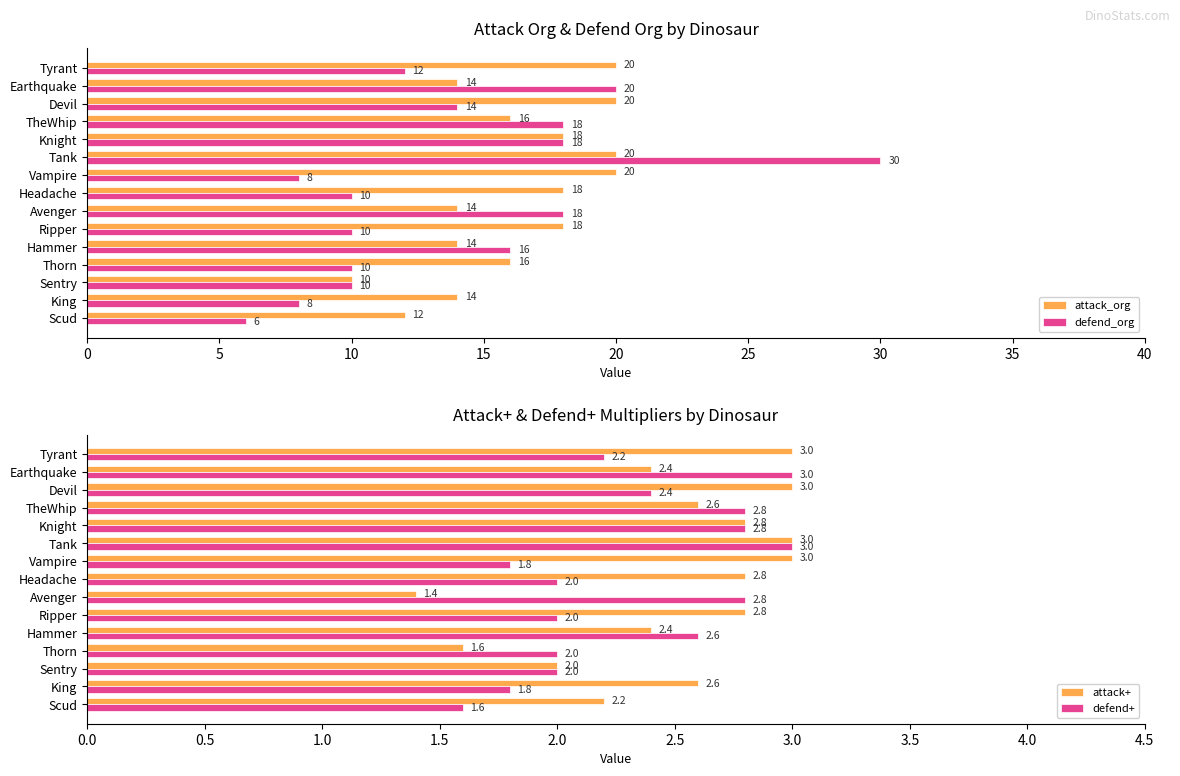

What value does the defend+ series have at Knight?

2.8